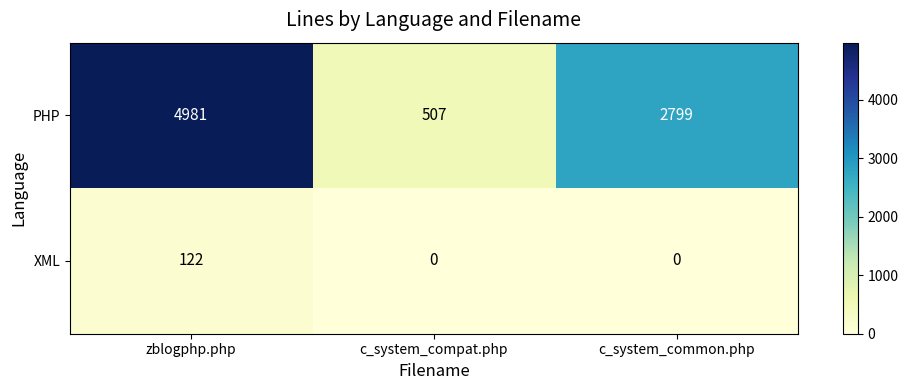

What is the total value across all series at c_system_compat.php?

507